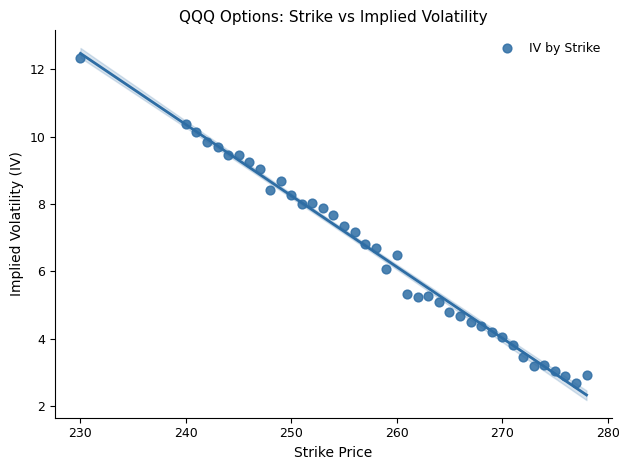

What is the range of Y values (max minus min)?

9.6